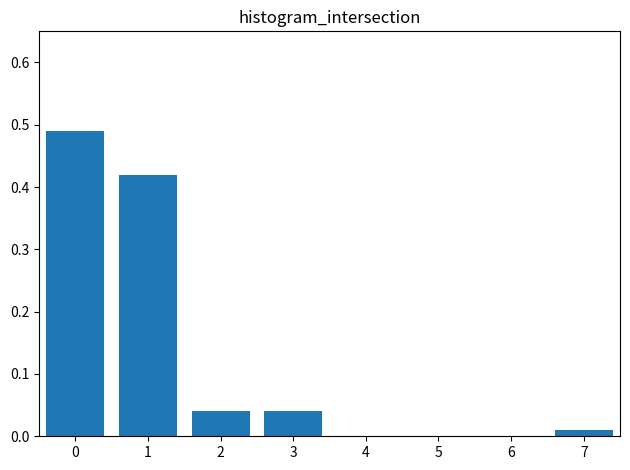

What is the change in value from 0 to 6?

-0.5